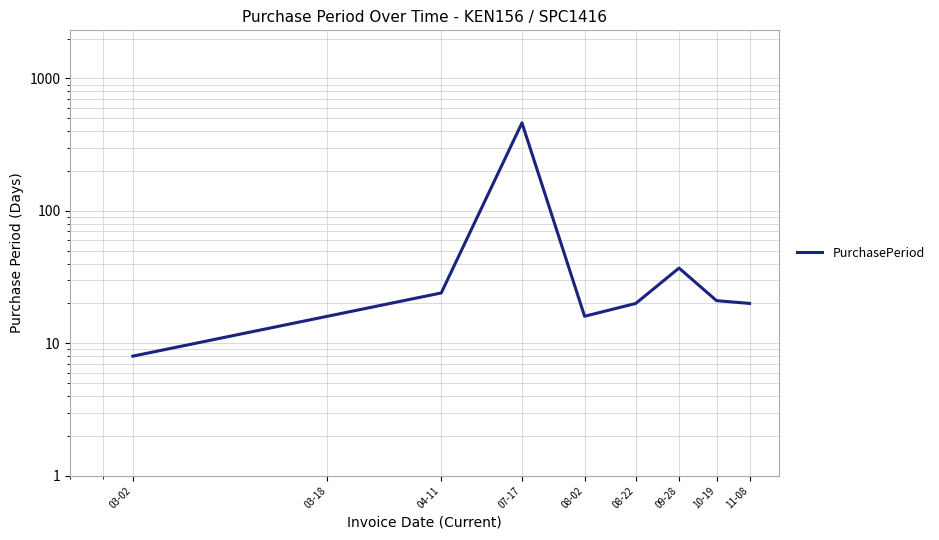

How many data points does each series have?

9